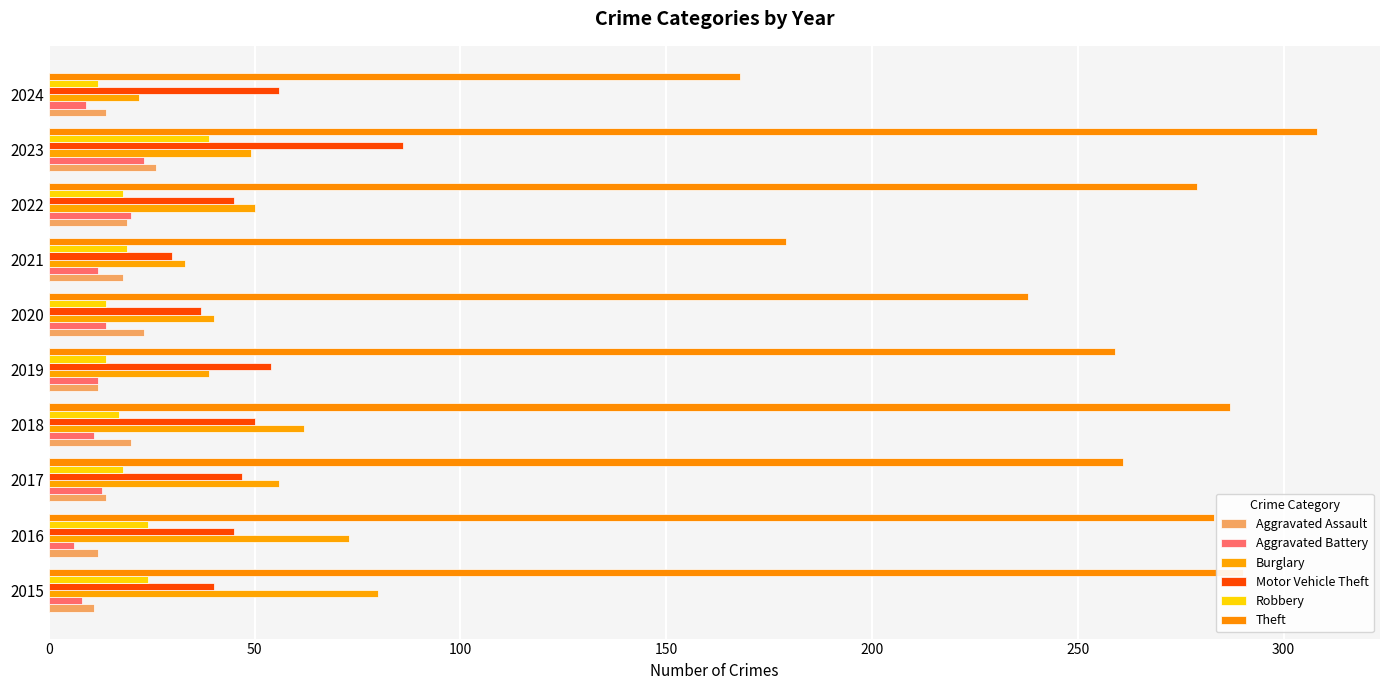

What is the sum of all Aggravated Assault values?

169